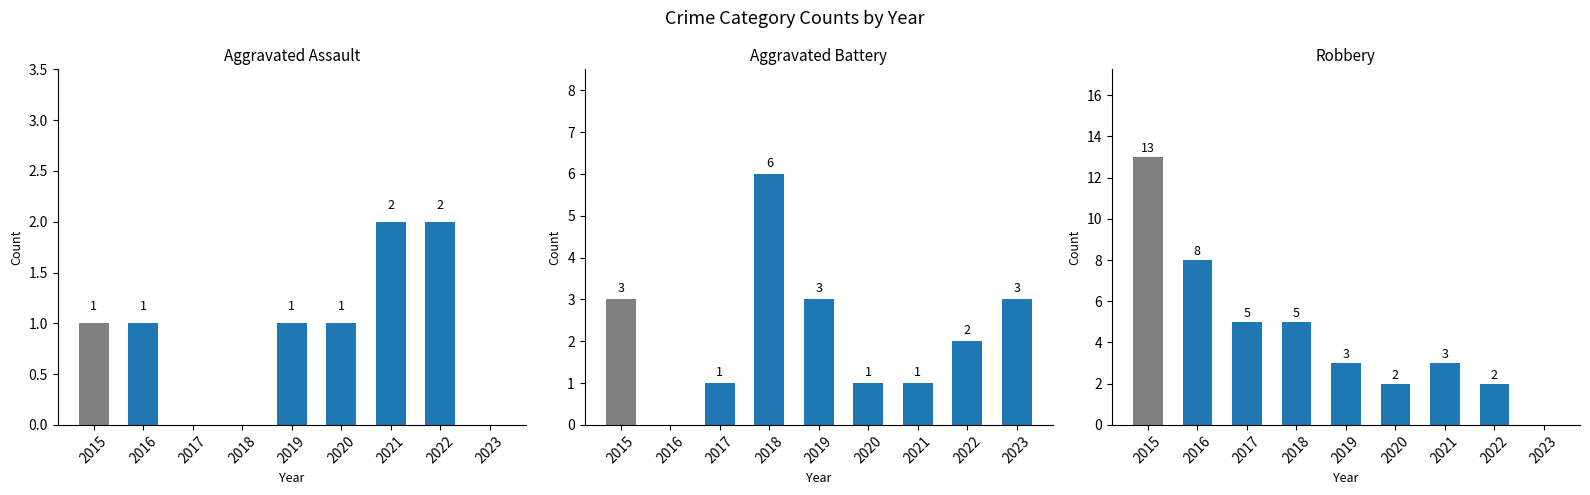

Count the number of data series in this chart.

3